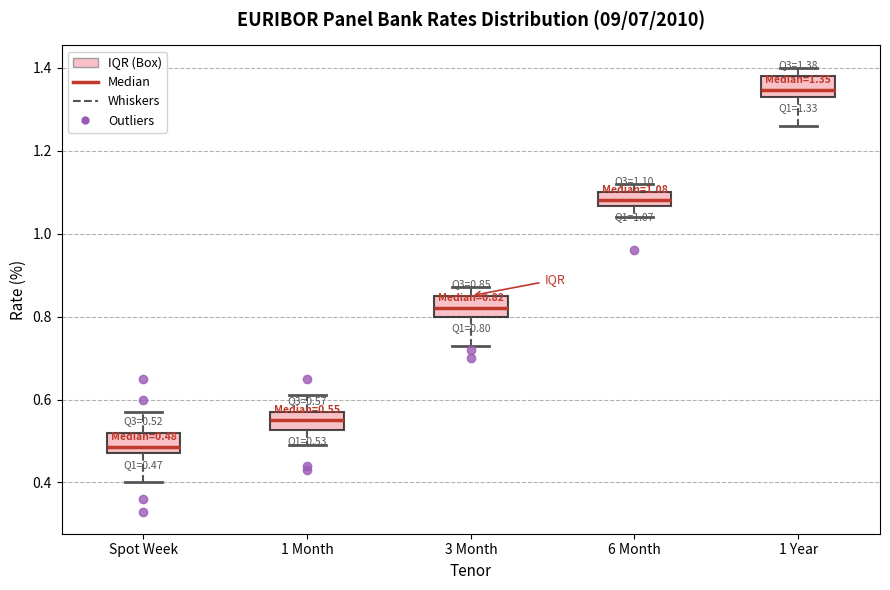

Which box's median line is the highest?

1 Year